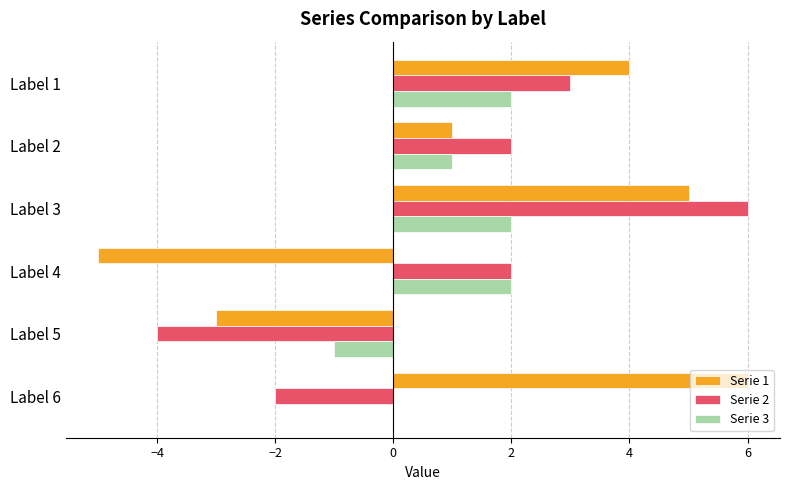

How many positive values does the Serie 1 series have?

4